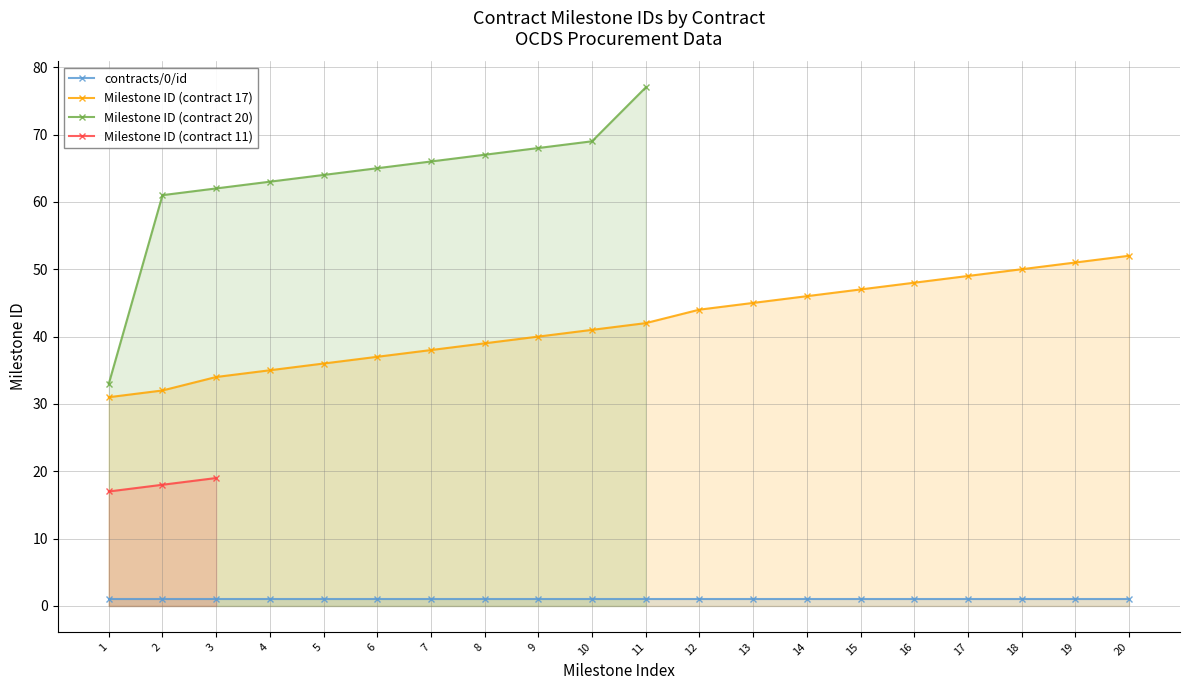

What value does the contracts/0/id series have at 16?

1